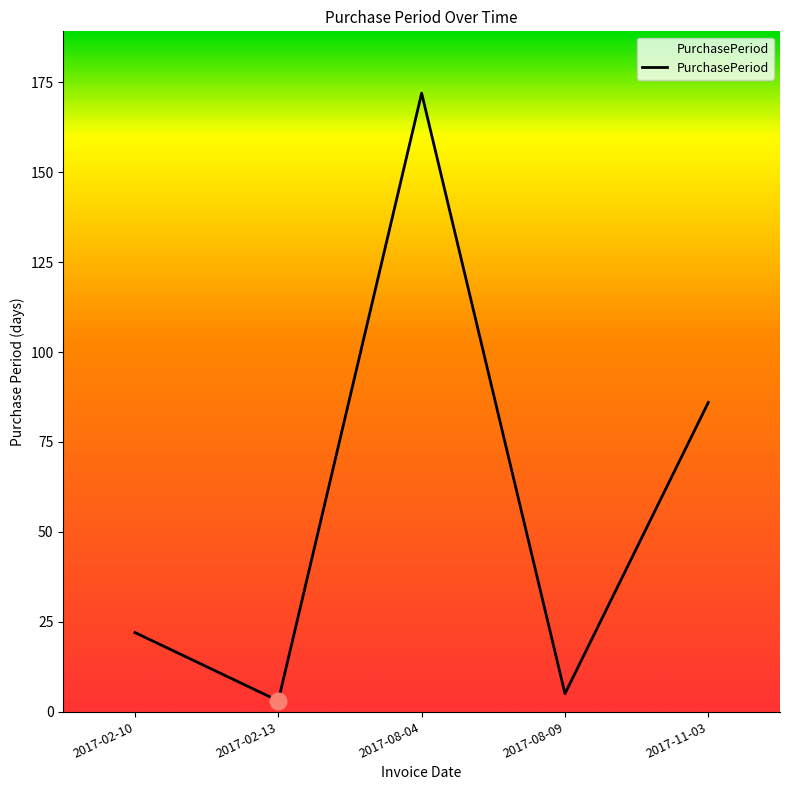

How many interior local peaks (higher than both neighbors) does the data have?

1